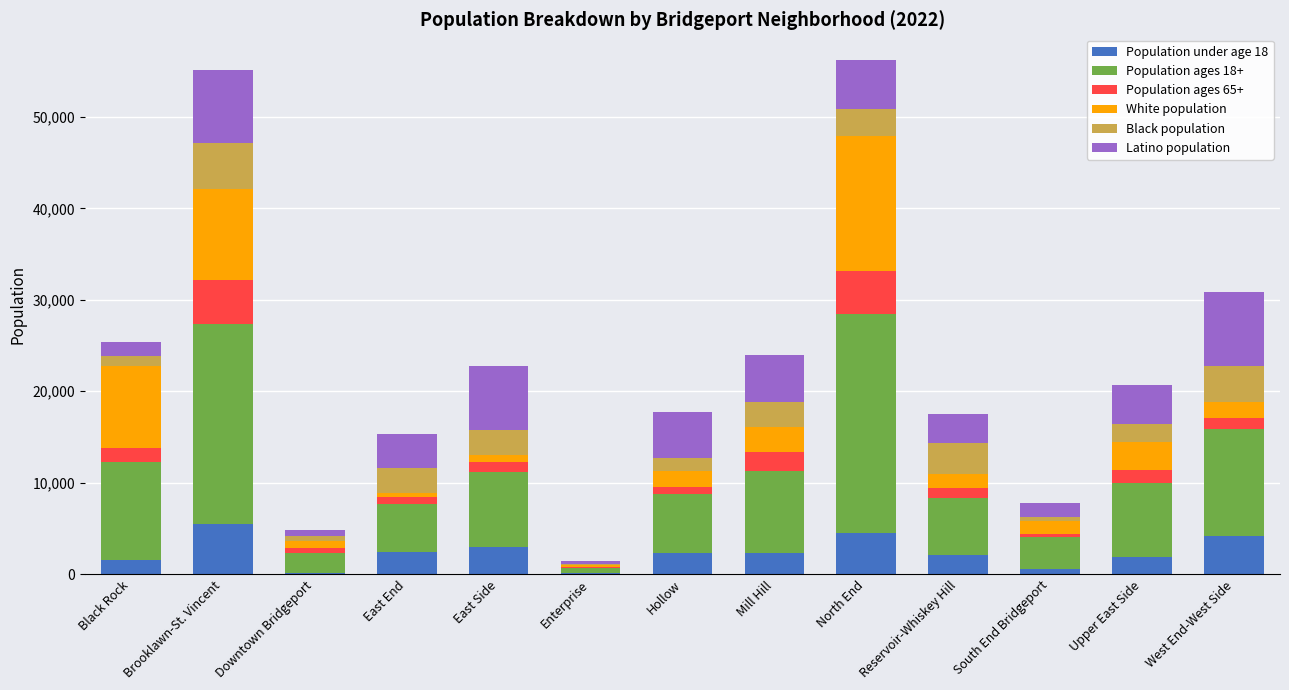

What is the total value across all series at Brooklawn-St. Vincent?

55162